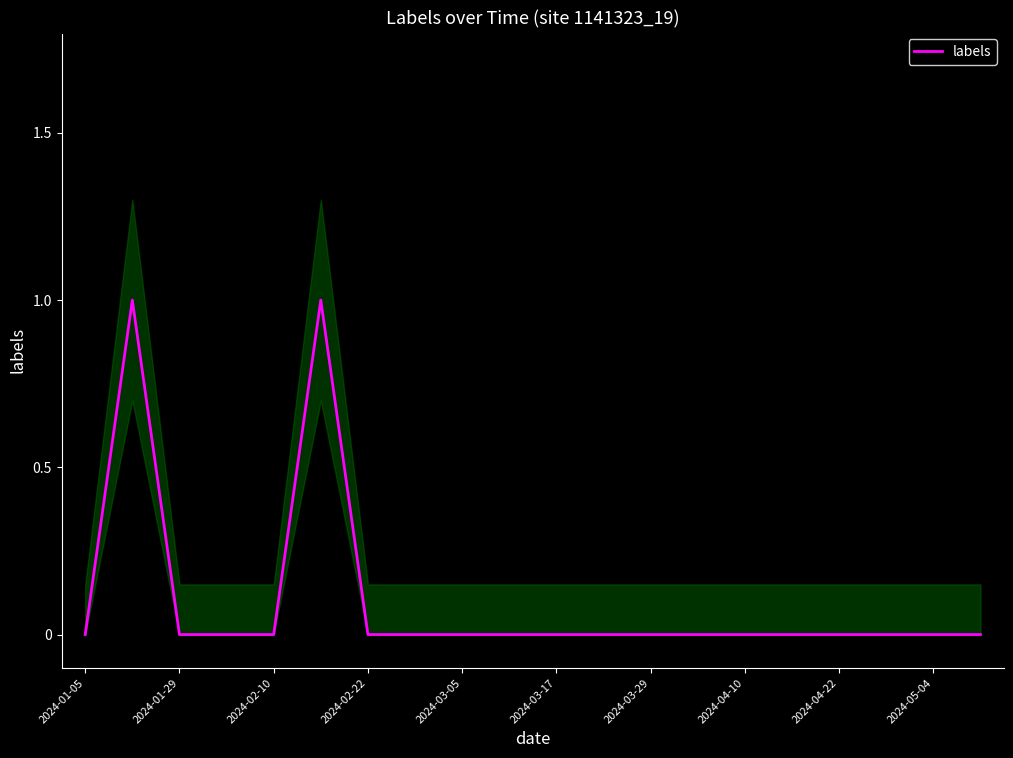

Which label corresponds to the smallest value in the chart?

2024-01-05